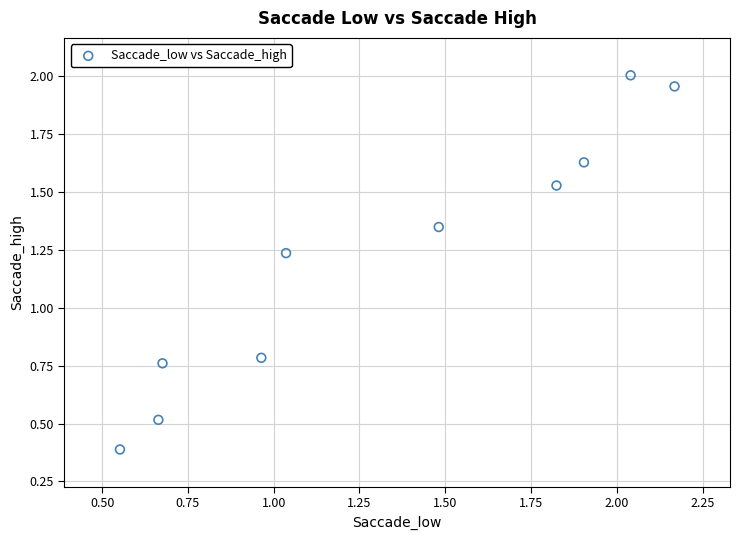

How many points are shown in the scatter plot?

10